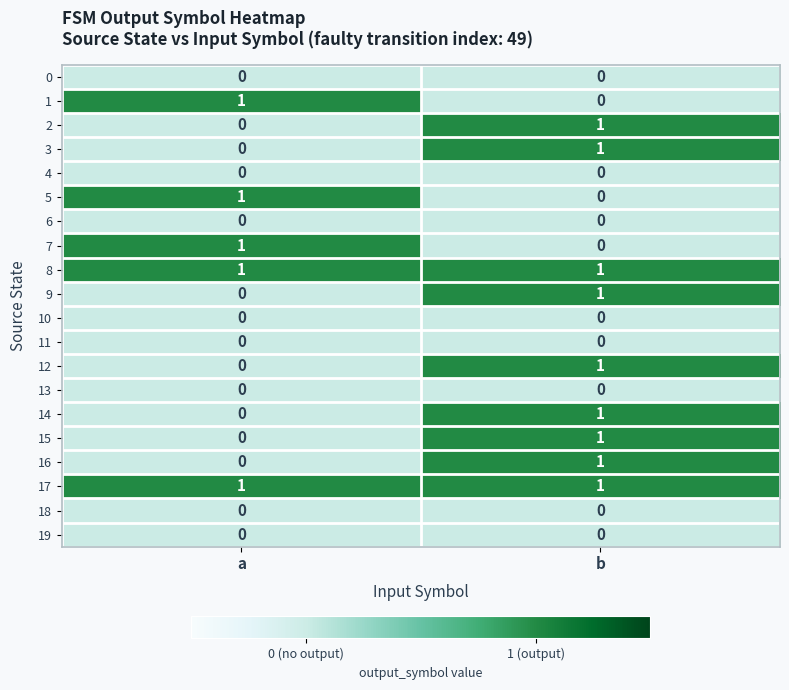

At which label does 3 reach its minimum?

a